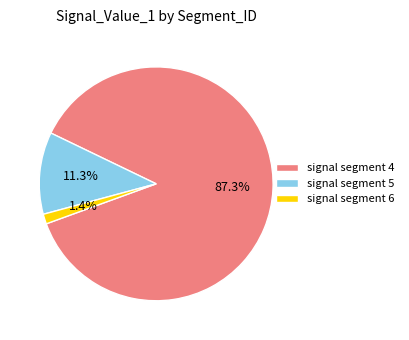

Which category has the smallest portion of the pie?

signal segment 6